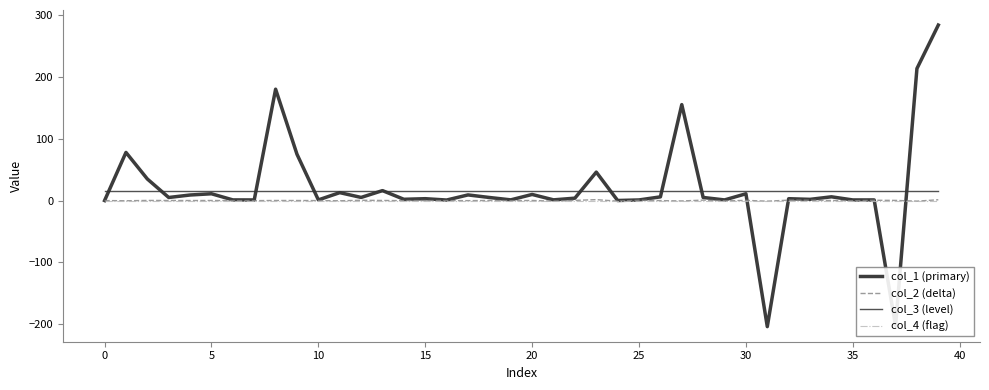

Which series has the largest range (max minus min)?

col_1 (primary)